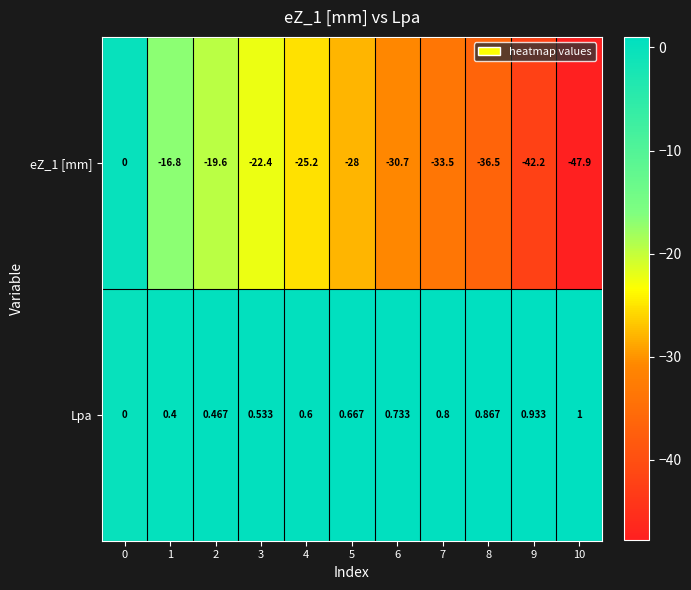

Which series has the largest total across all categories?

Lpa